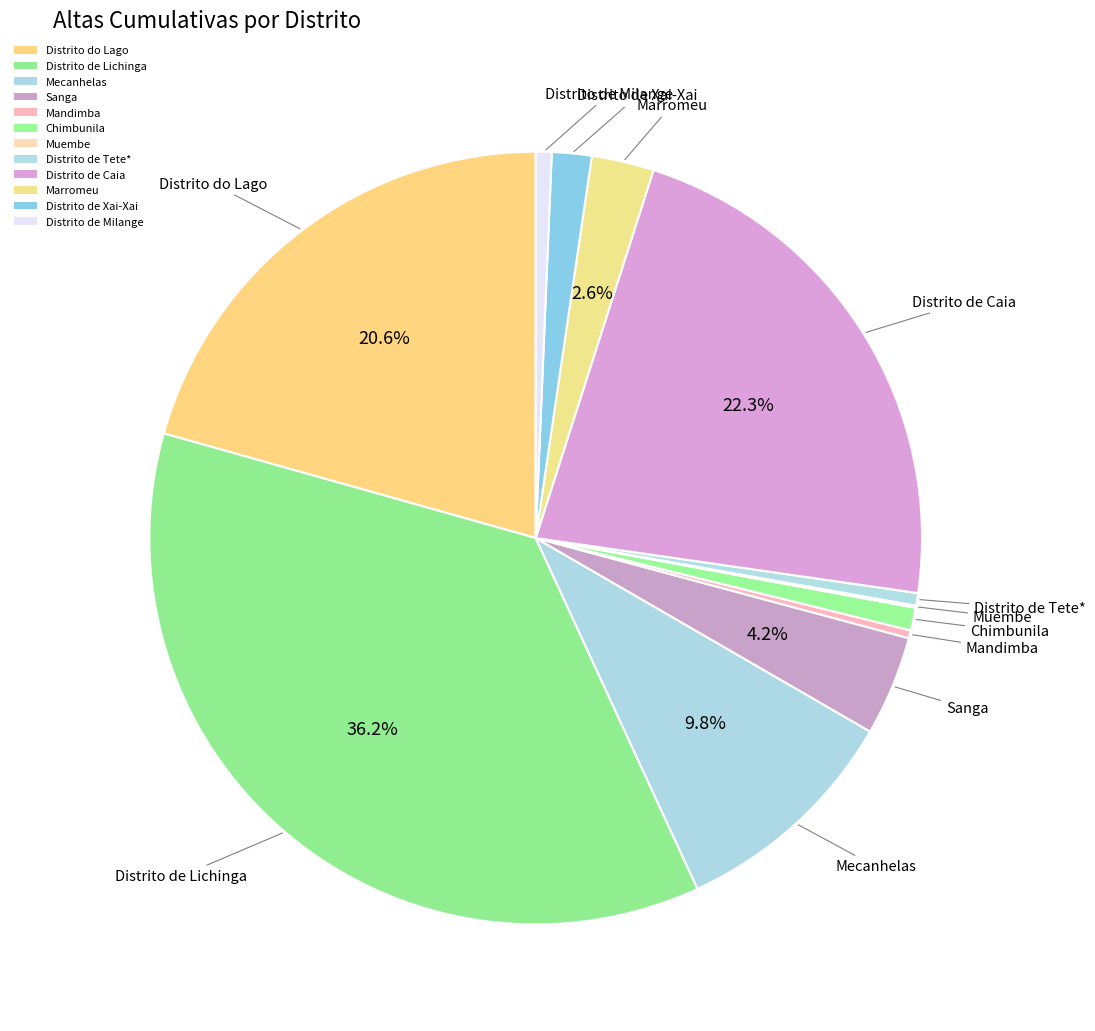

What percentage do Distrito de Xai-Xai and Marromeu together represent?

4.3%